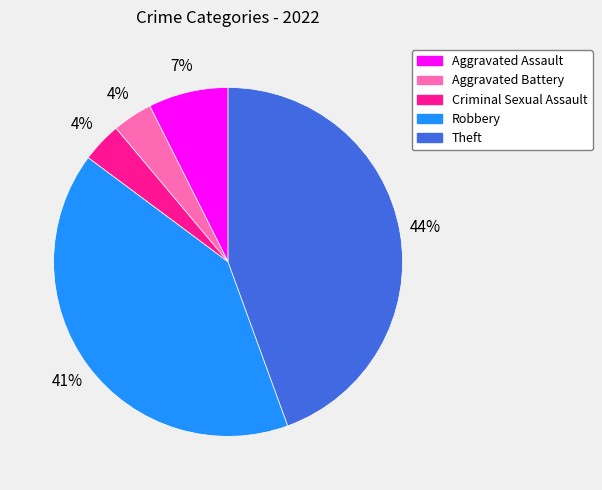

Count the number of slices in the pie.

5